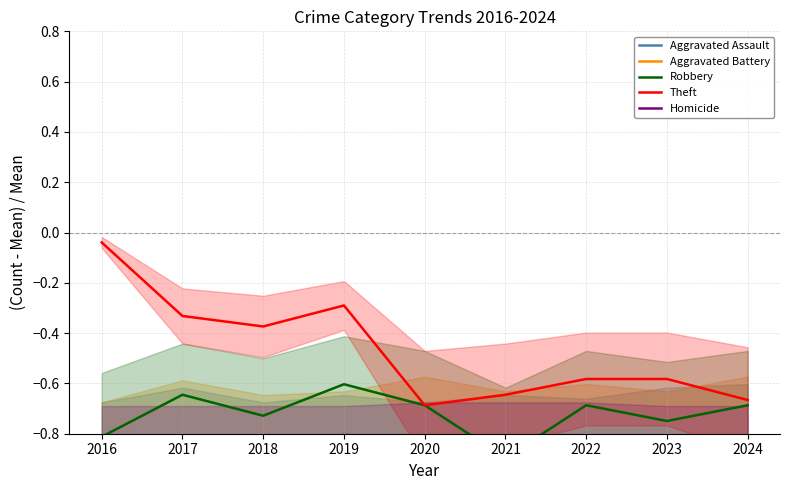

List the series in order of their peak value, lowest first.

Homicide, Aggravated Assault, Aggravated Battery, Robbery, Theft